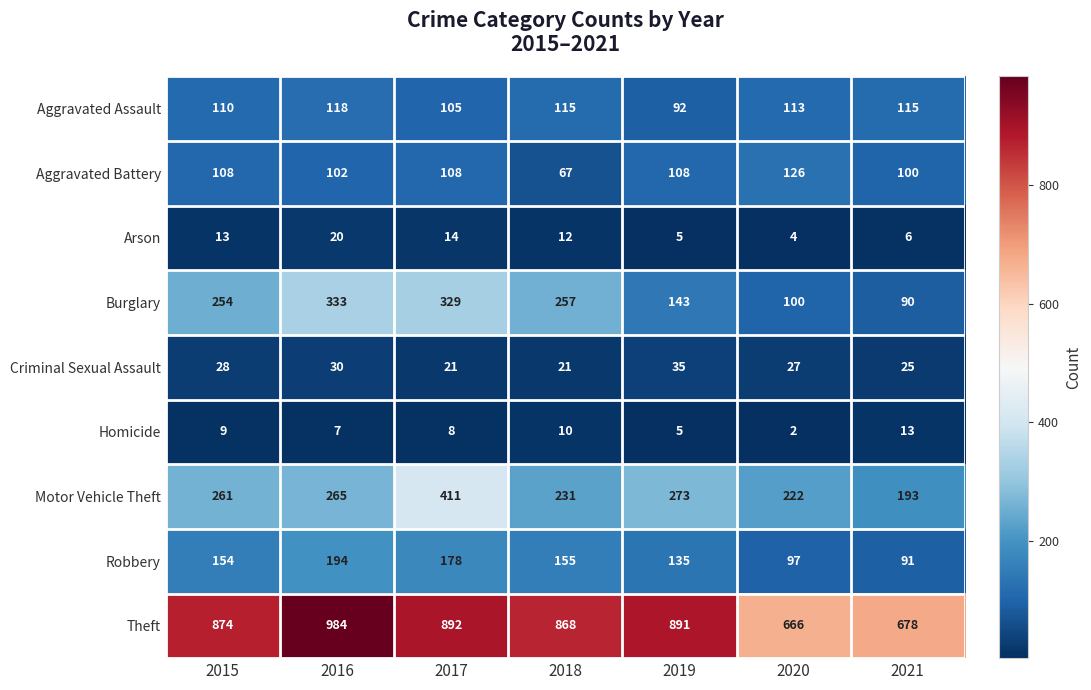

Which series has the widest spread of values?

Theft